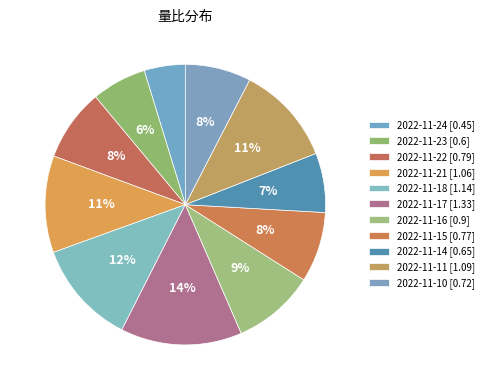

Count the number of slices in the pie.

11